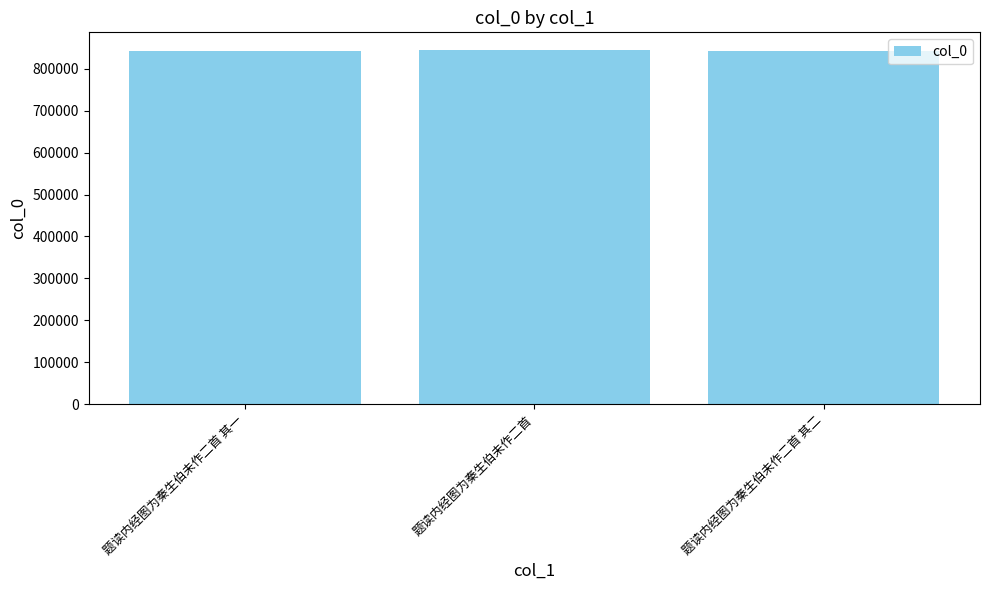

Approximately how many times larger is the value at 题读内经图为秦生伯未作二首 其一 compared to 题读内经图为秦生伯未作二首 其二?

1.0